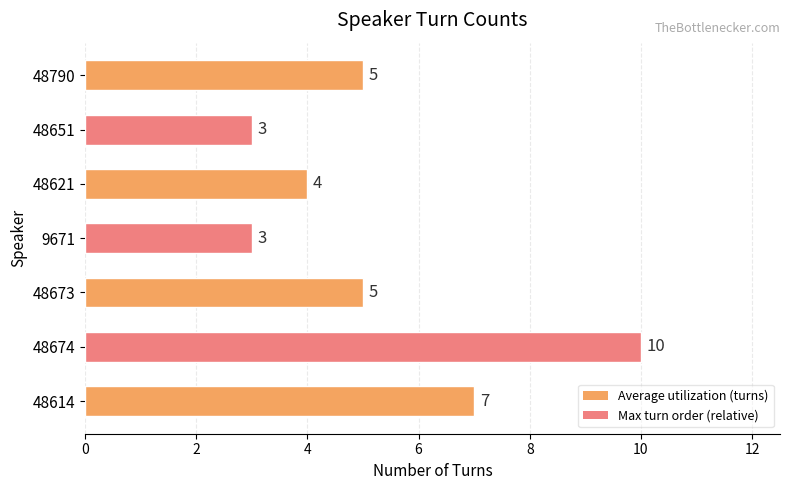

Approximately how many times larger is the value at 48621 compared to 48651?

1.3